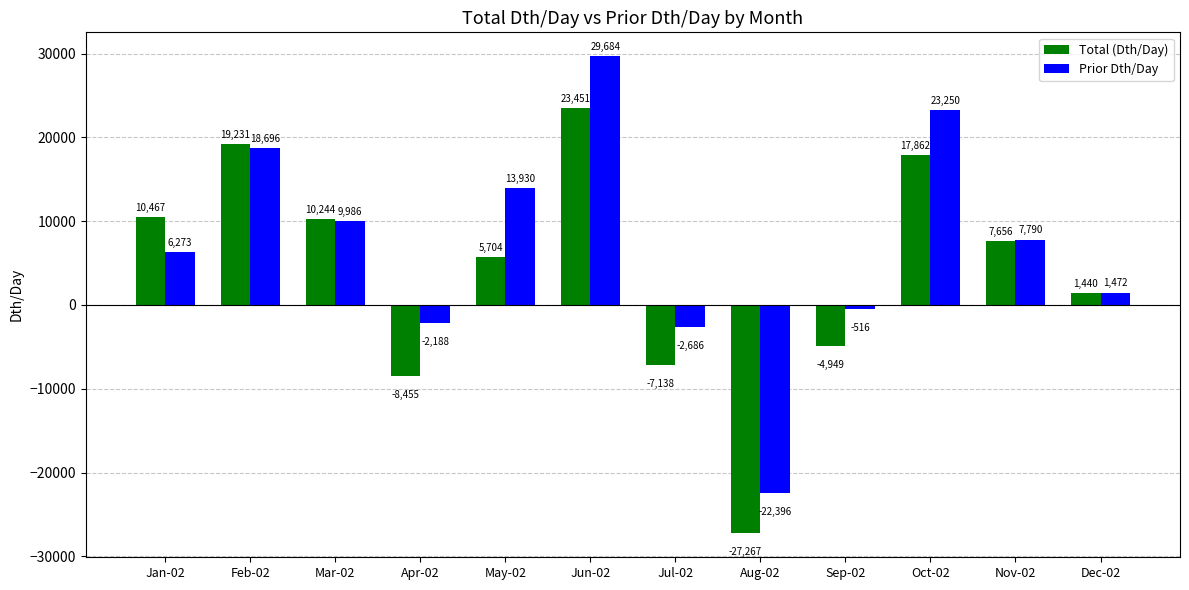

Rank the categories by Prior Dth/Day value from lowest to highest.

Aug-02, Jul-02, Apr-02, Sep-02, Dec-02, Jan-02, Nov-02, Mar-02, May-02, Feb-02, Oct-02, Jun-02